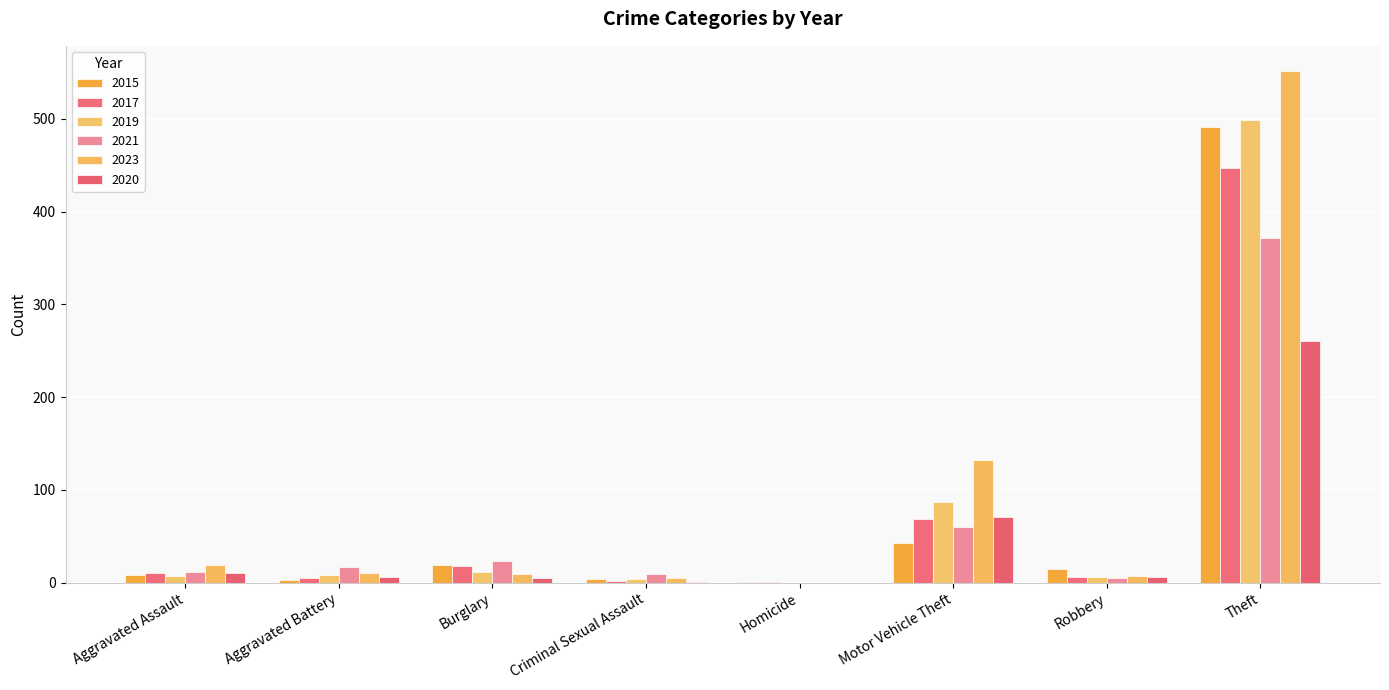

What are all the series names shown in the legend?

2015, 2017, 2019, 2021, 2023, 2020